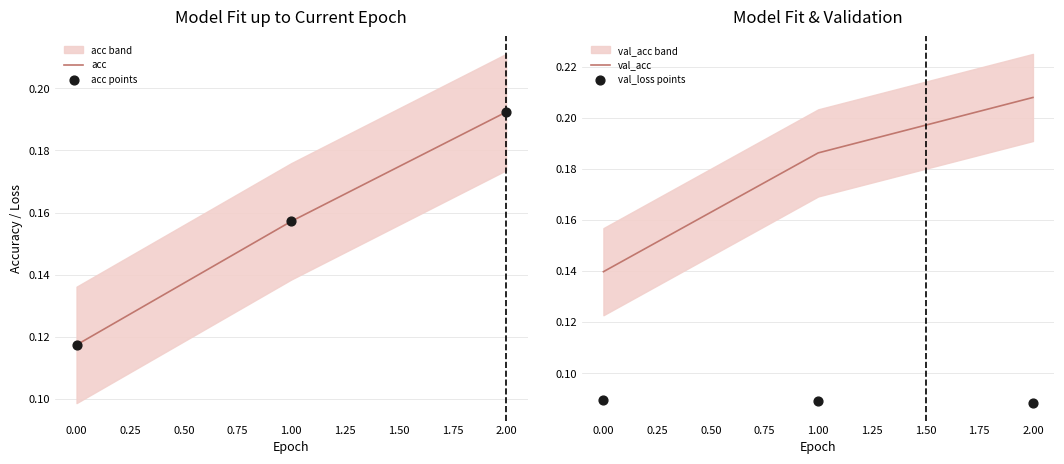

True or false: acc has a value of 0.1 at 1.00.

False